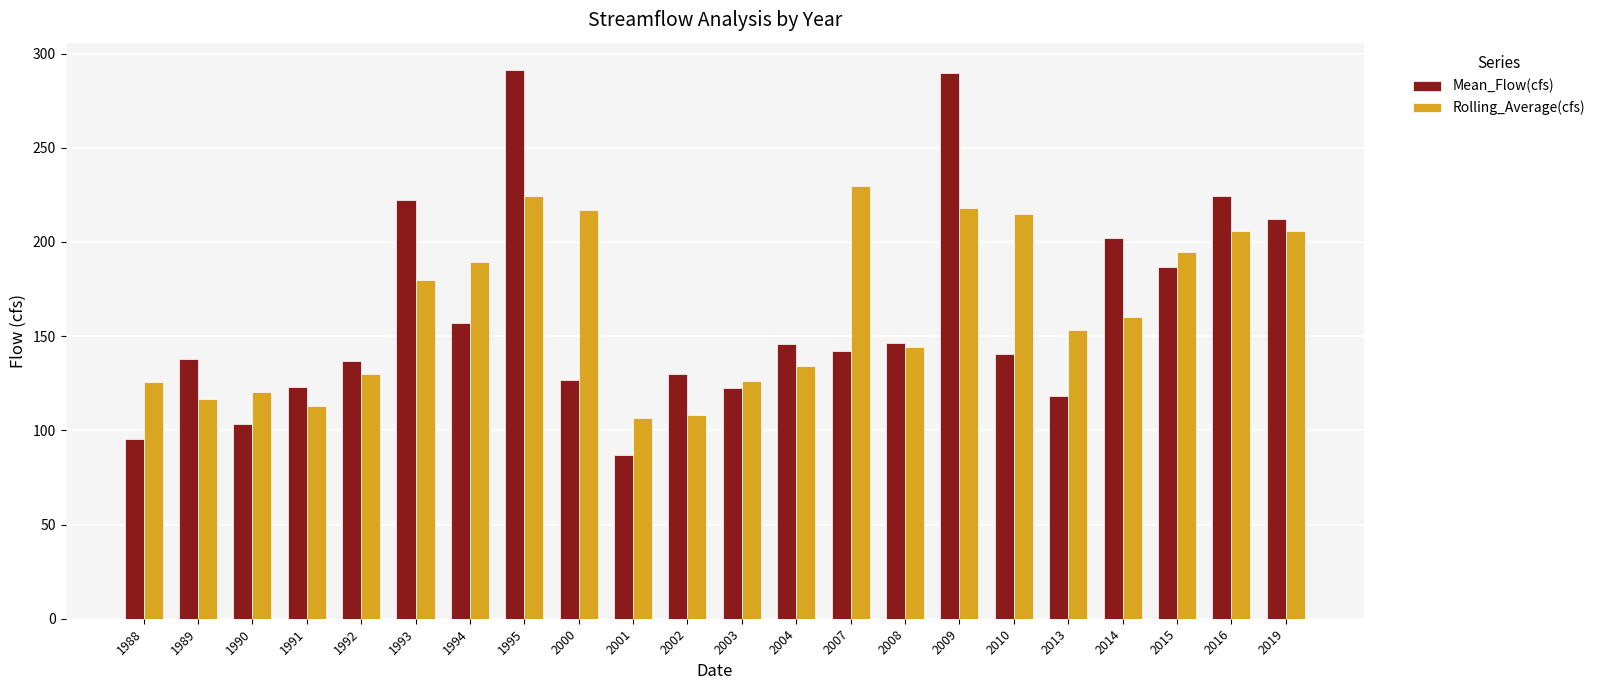

How many data points does each series have?

22